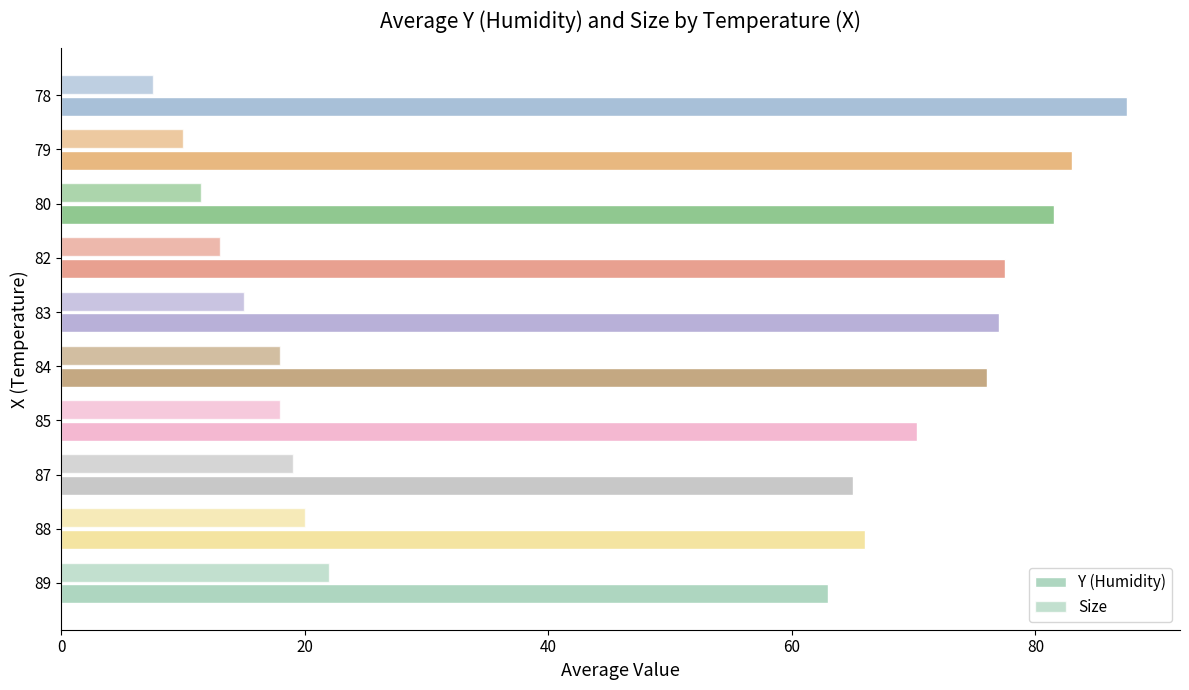

List the series in order of their peak value, highest first.

Y (Humidity), Size